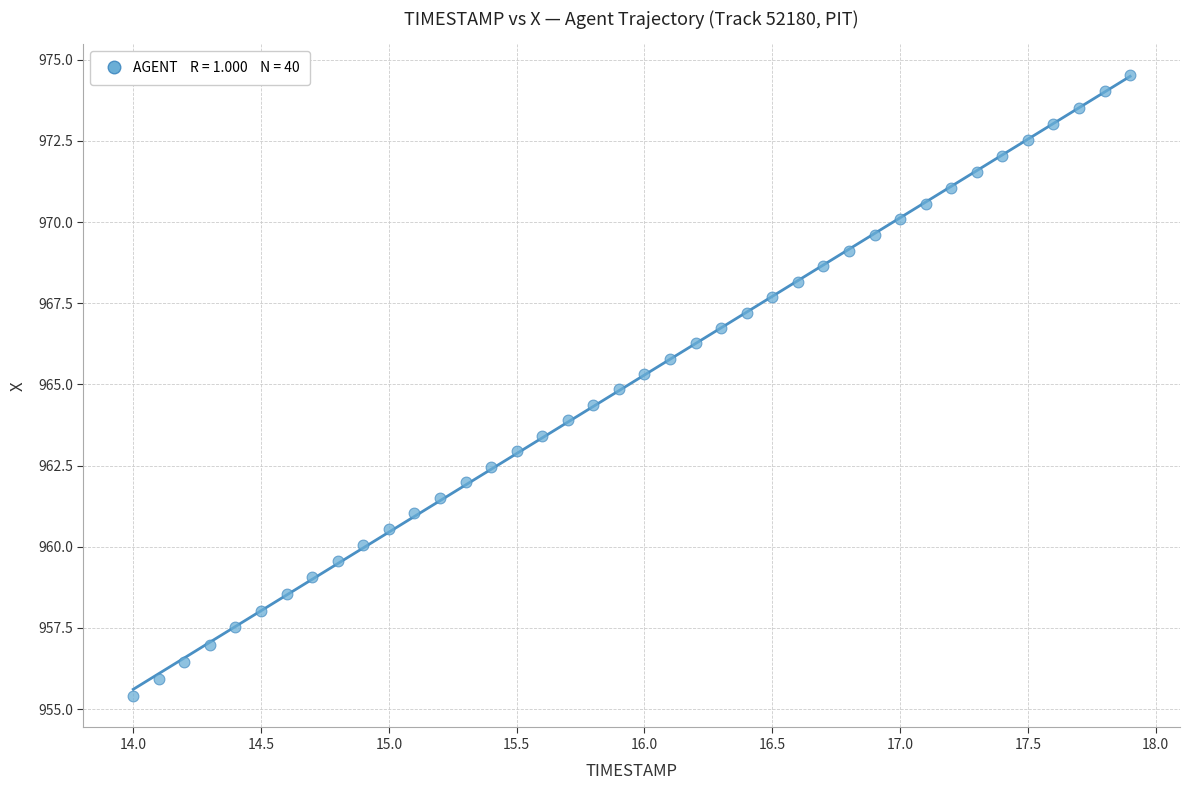

What is the range of X values (max minus min)?

3.9